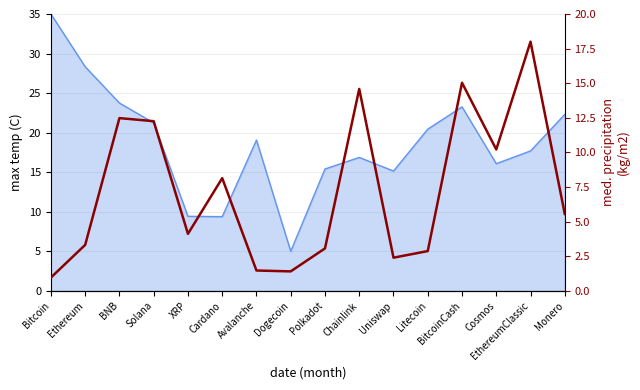

The chart shows a value of 16.5 at Cosmos. True or false?

False